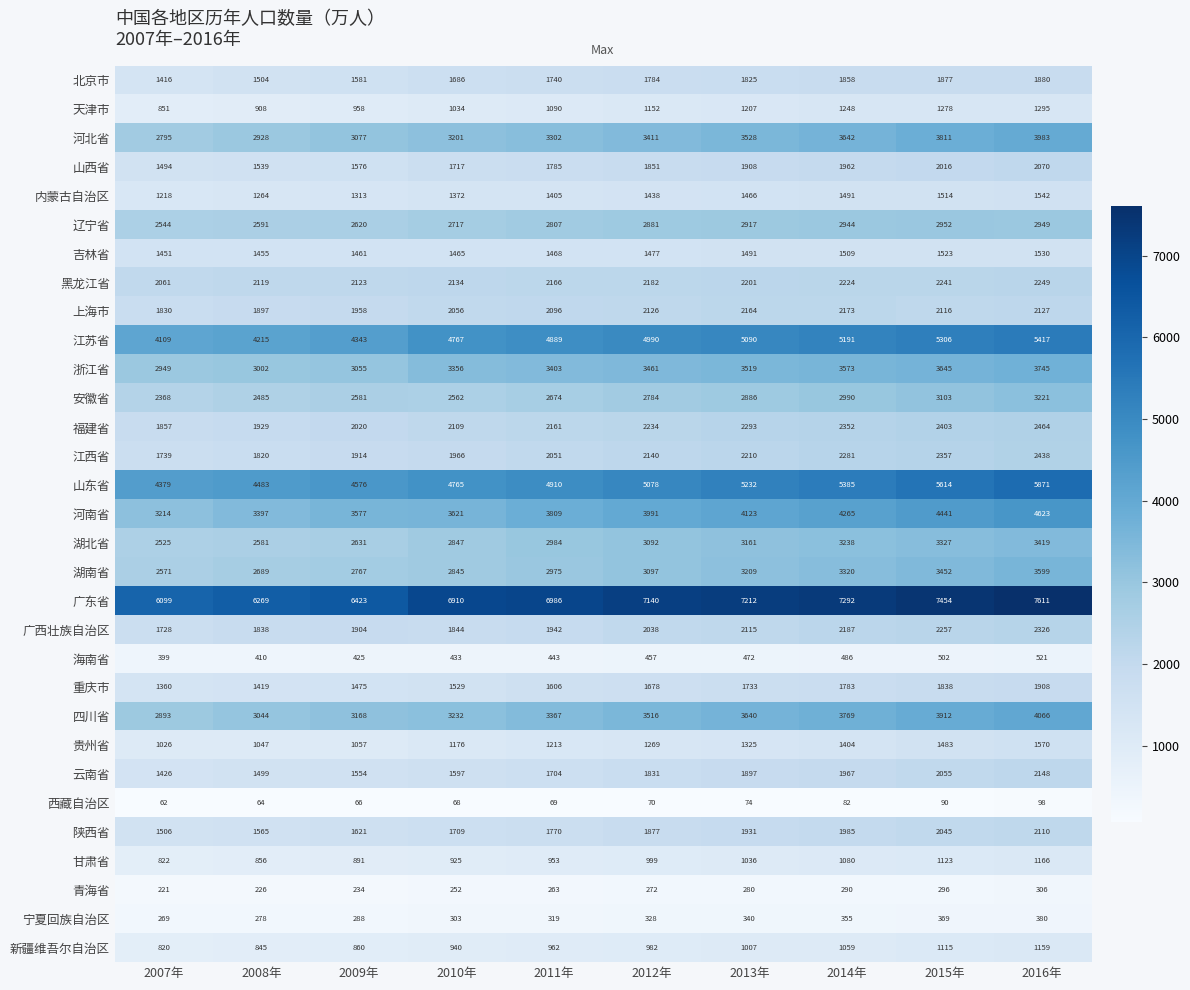

Rank the series by their maximum value, from highest to lowest.

广东省, 山东省, 江苏省, 河南省, 四川省, 河北省, 浙江省, 湖南省, 湖北省, 安徽省, 辽宁省, 福建省, 江西省, 广西壮族自治区, 黑龙江省, 上海市, 云南省, 陕西省, 山西省, 重庆市, 北京市, 贵州省, 内蒙古自治区, 吉林省, 天津市, 甘肃省, 新疆维吾尔自治区, 海南省, 宁夏回族自治区, 青海省, 西藏自治区